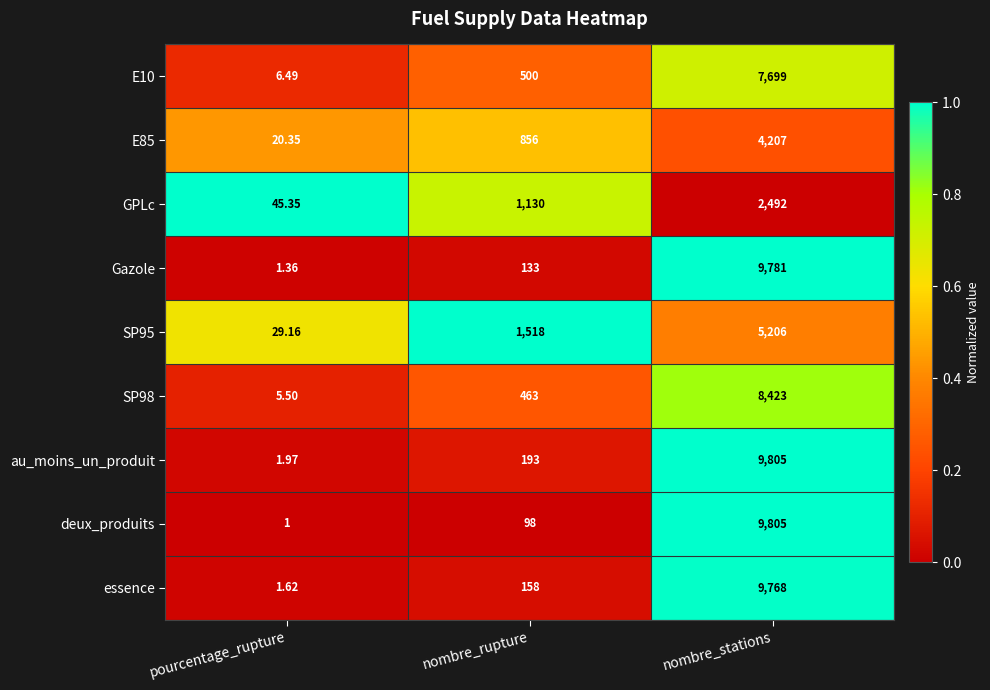

What is the total value across all series at pourcentage_rupture?

112.8